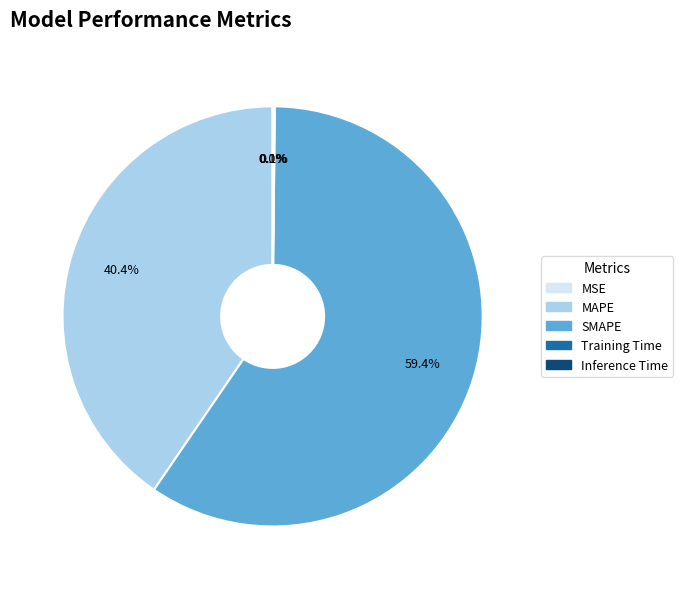

What portion of the pie excludes SMAPE?

40.6%